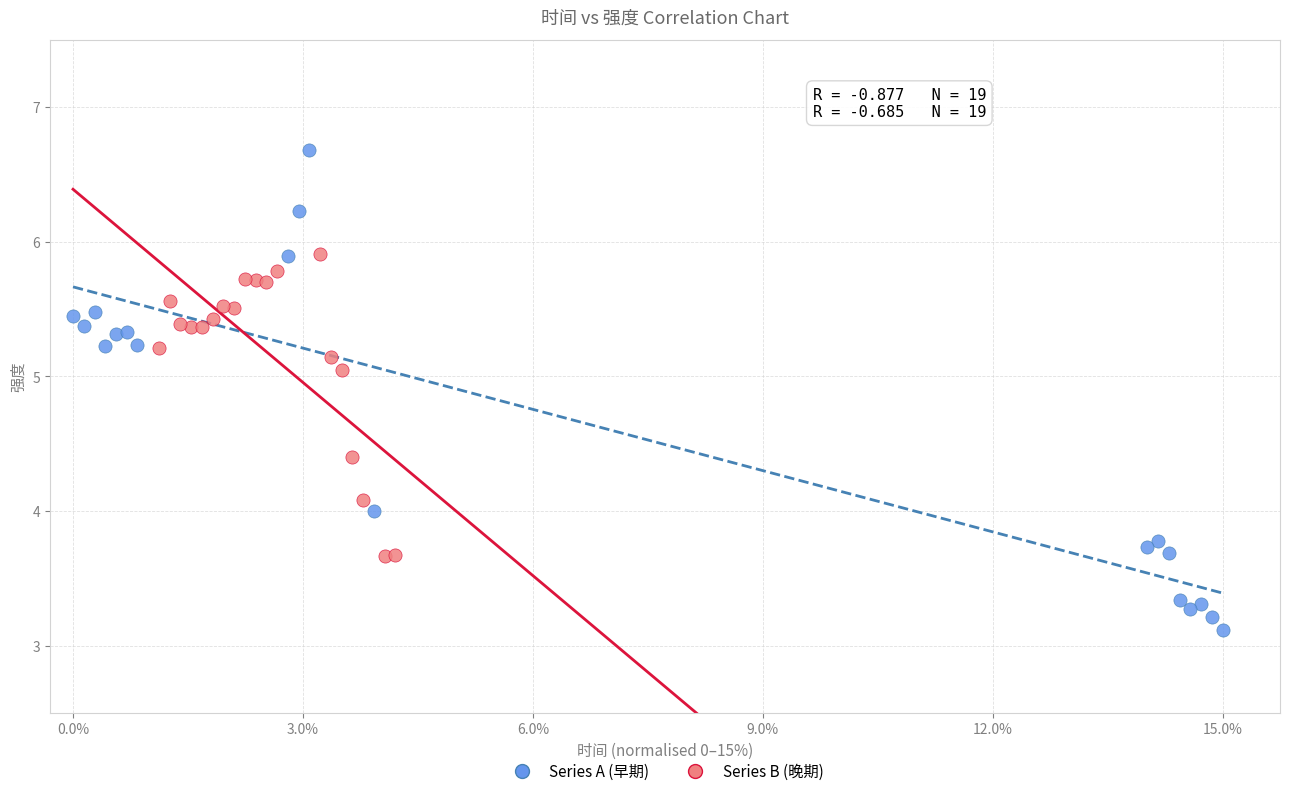

Which series contains the lowest Y value?

Series A (早期)